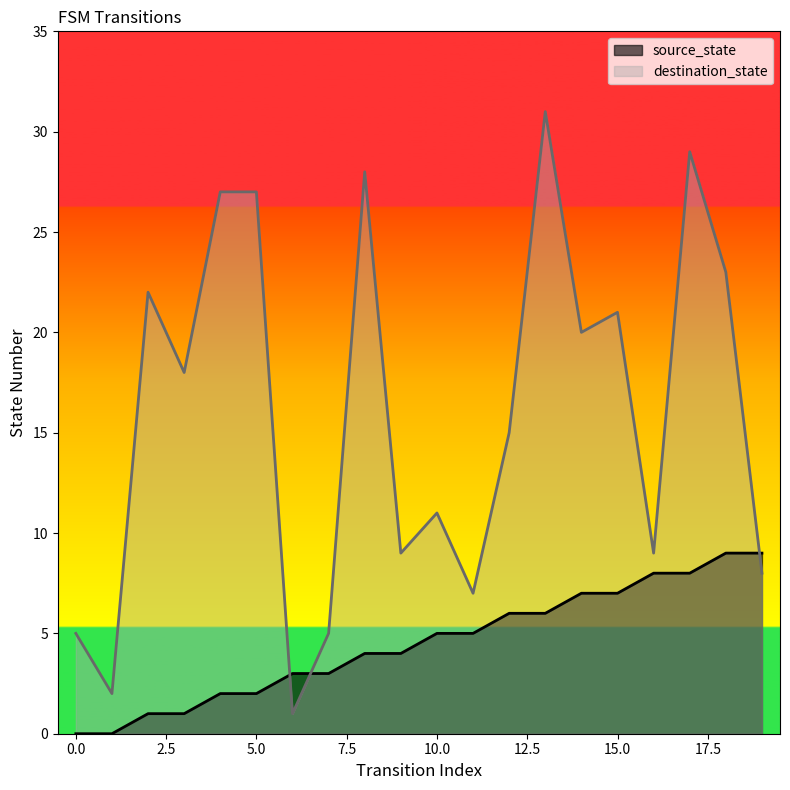

Is the value of source_state at 10 greater than the value of destination_state at 13?

No